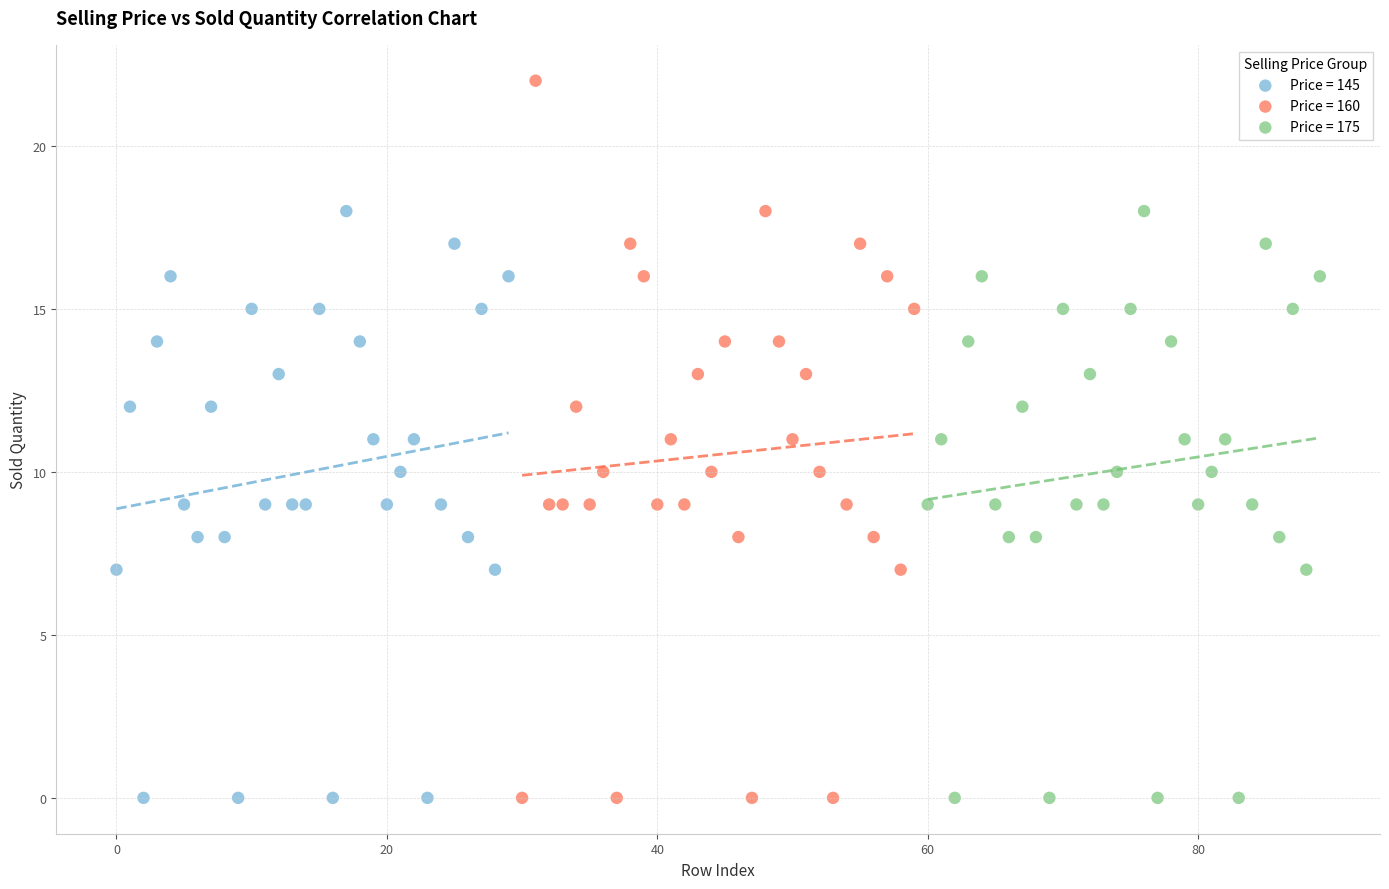

Which series reaches the maximum Y coordinate?

Price = 160